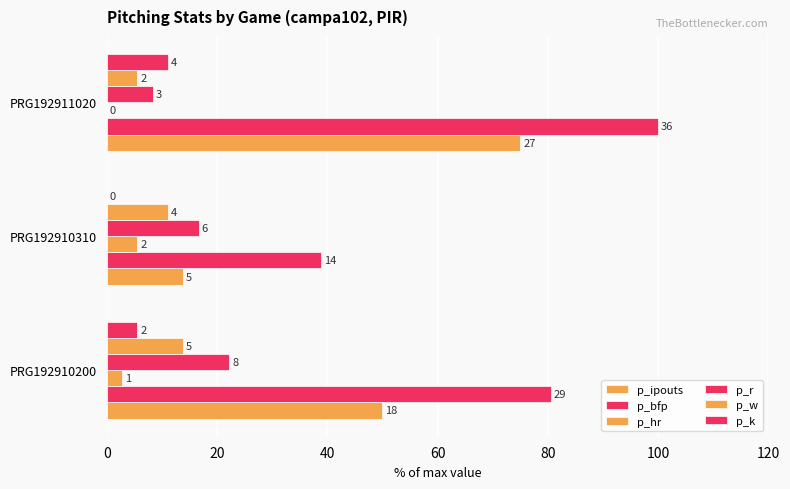

Reading right to left, transcribe all the data shown in this chart.

p_ipouts: 75.0	13.9	50.0
p_bfp: 100.0	38.9	80.6
p_hr: 0.0	5.6	2.8
p_r: 8.3	16.7	22.2
p_w: 5.6	11.1	13.9
p_k: 11.1	0.0	5.6